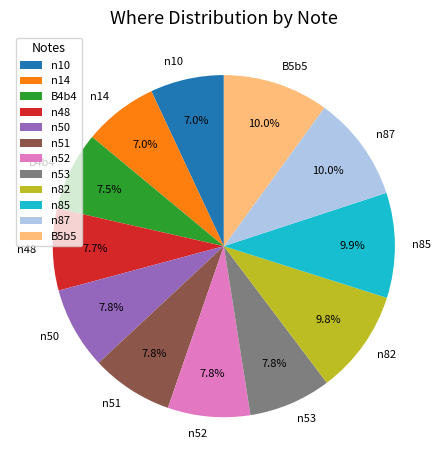

Is the sum of n52 and n82 greater than half?

No